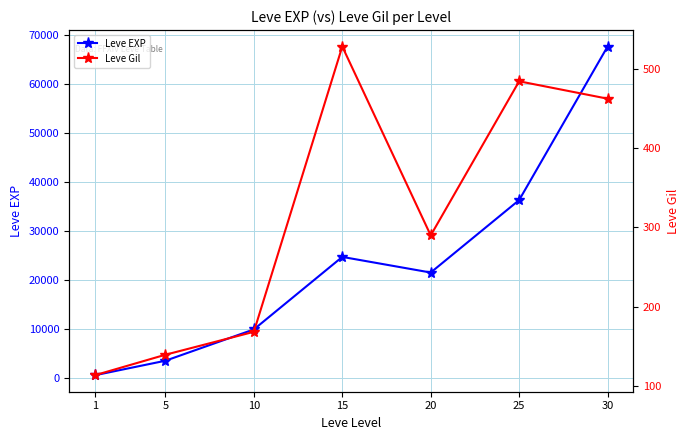

At which category is the sum across all series the highest?

30